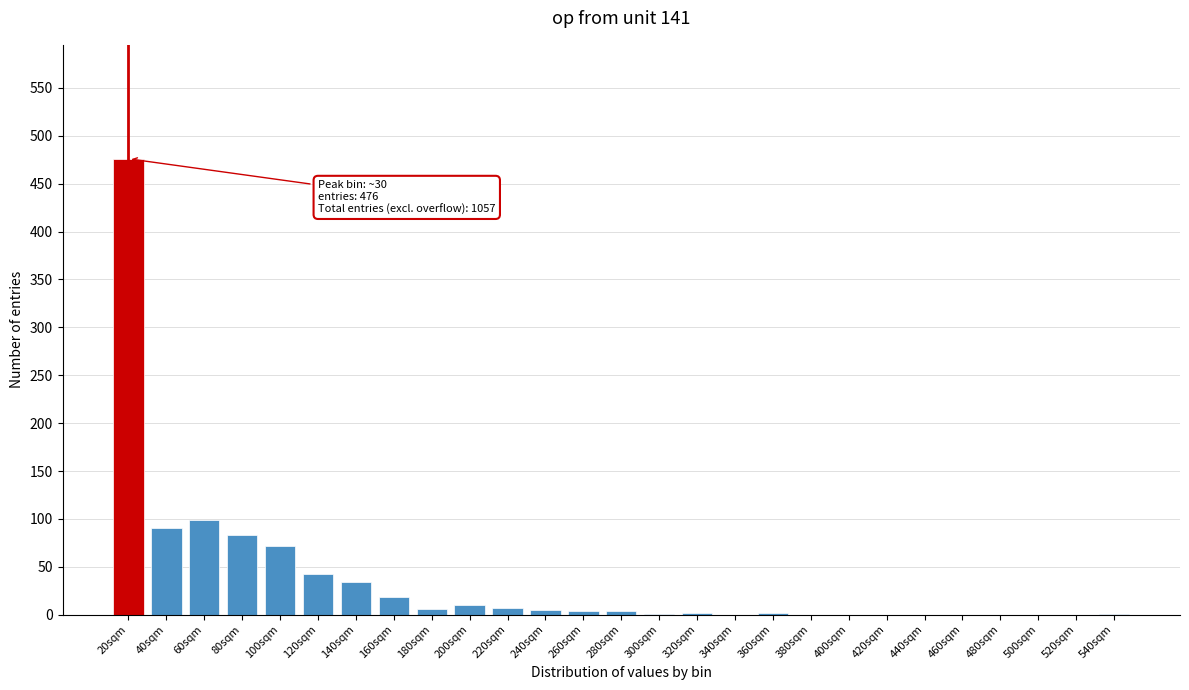

What is the change in value from 40sqm to 520sqm?

-90